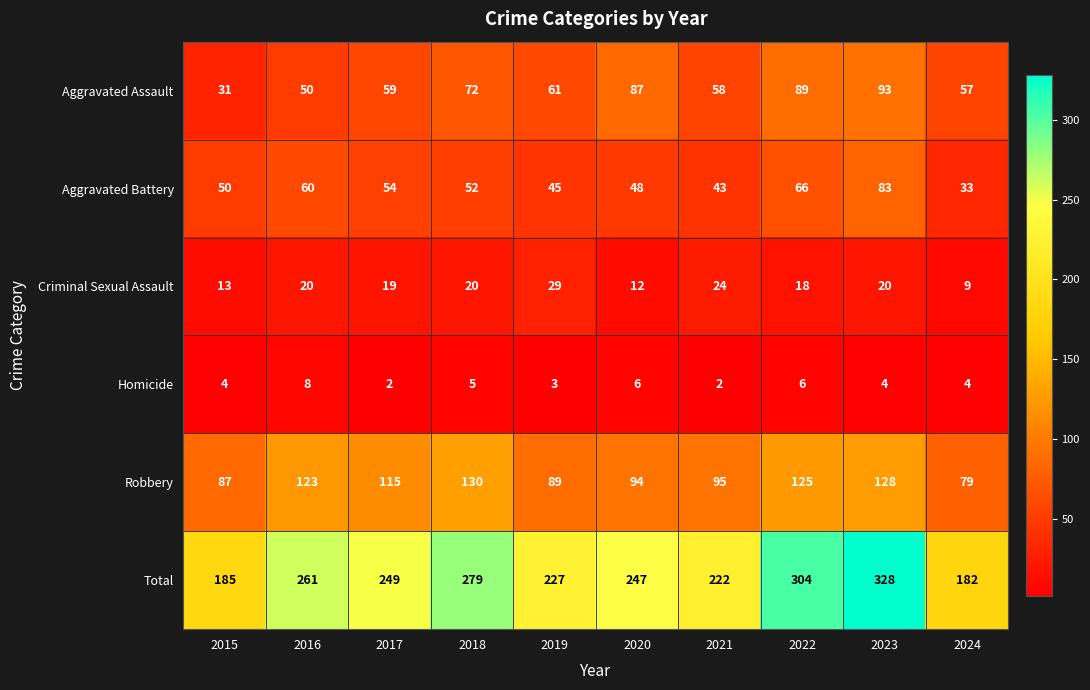

What is the spread (max minus min) of values at 2024?

178